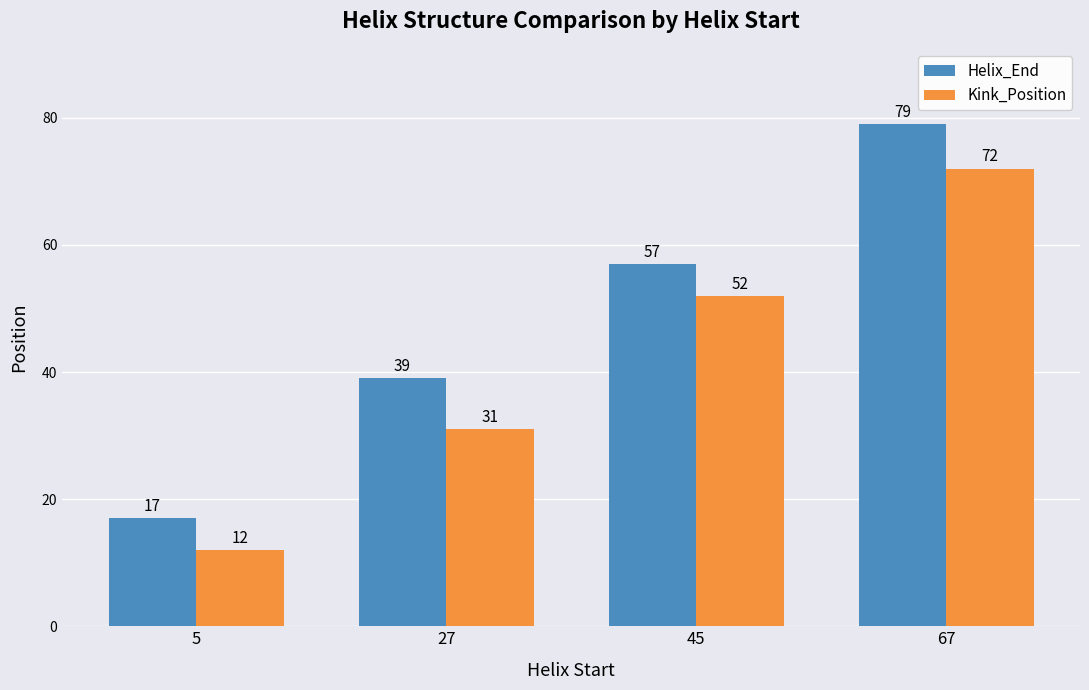

What is the average value of the Helix_End series?

48